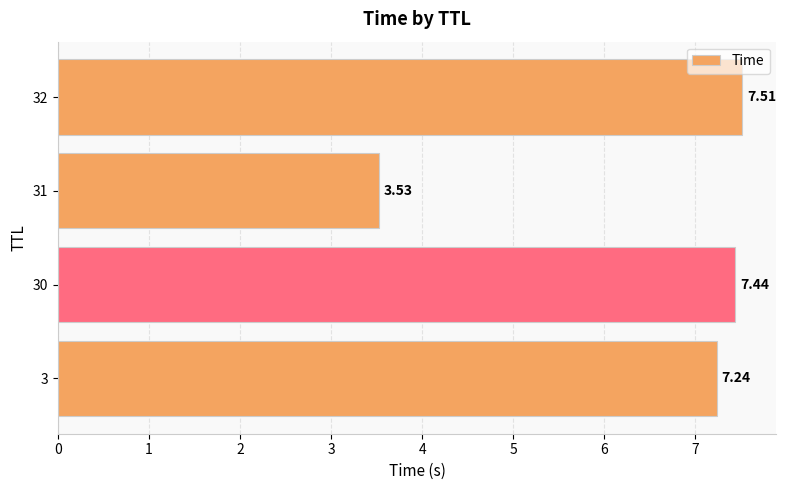

Rank the categories by value from lowest to highest.

31, 3, 30, 32